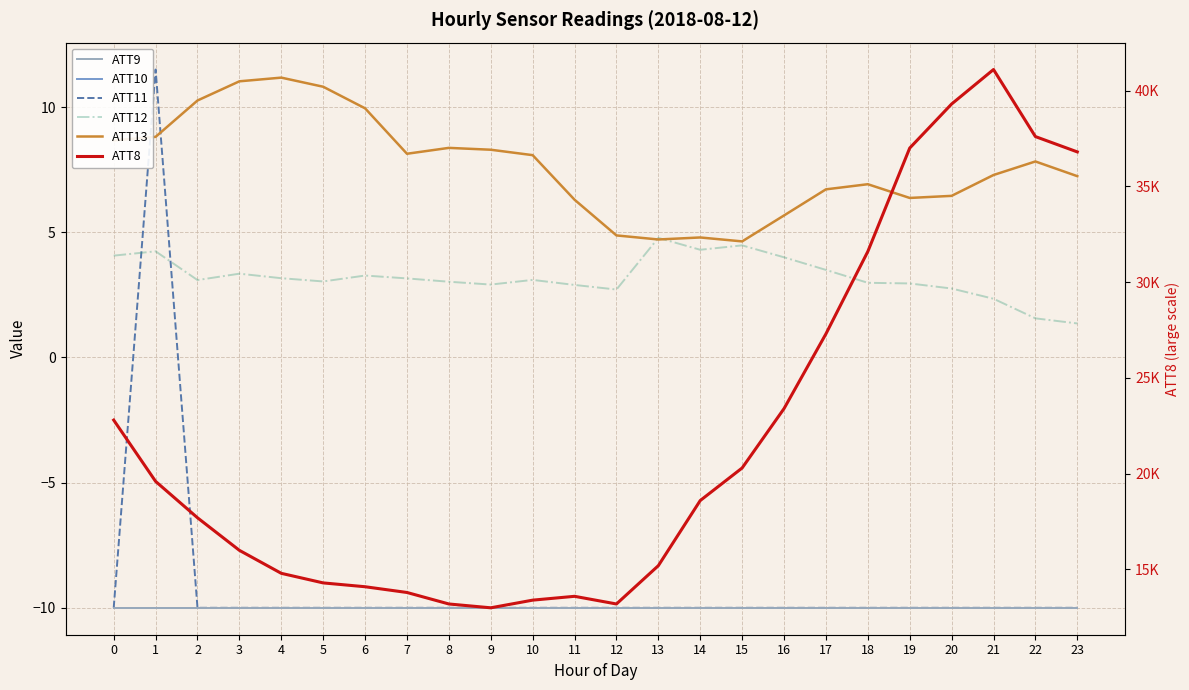

Rank the series at 2 from highest to lowest value.

ATT8, ATT13, ATT12, ATT9, ATT10, ATT11